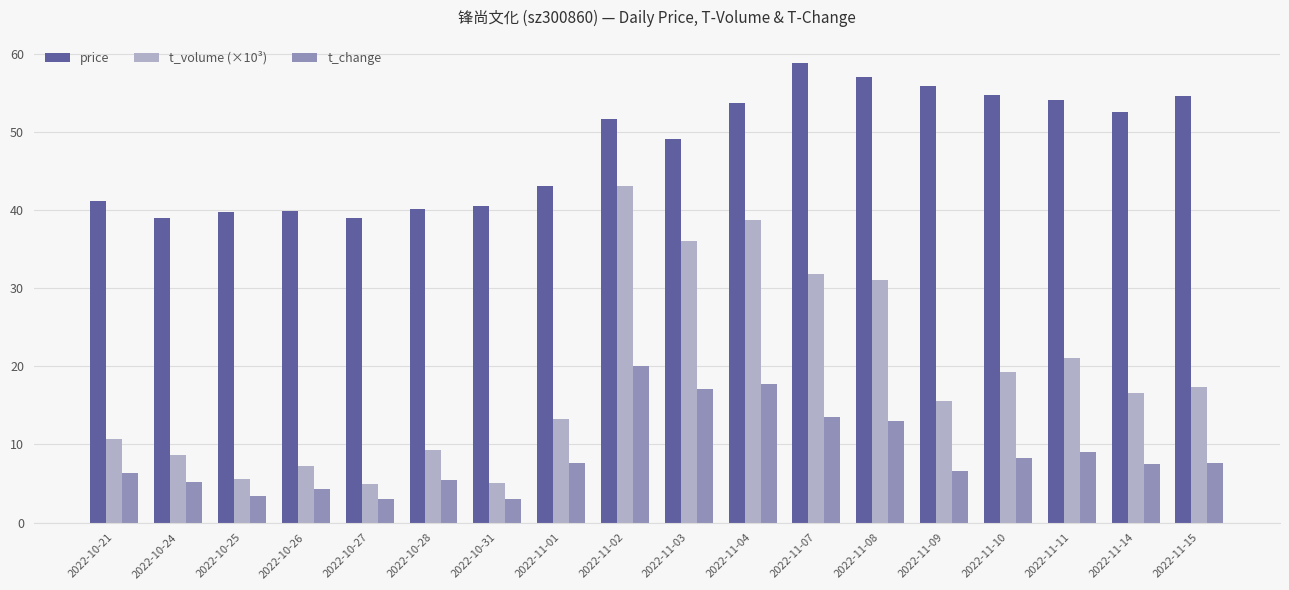

How many values in the t_volume (×10³) series are below 16?

9